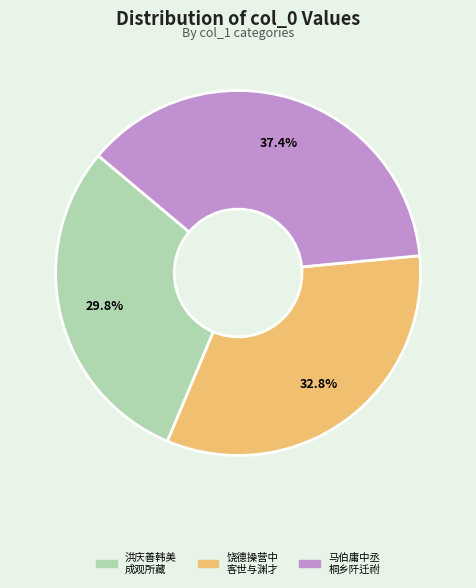

Is there any slice that represents more than half of the pie?

No